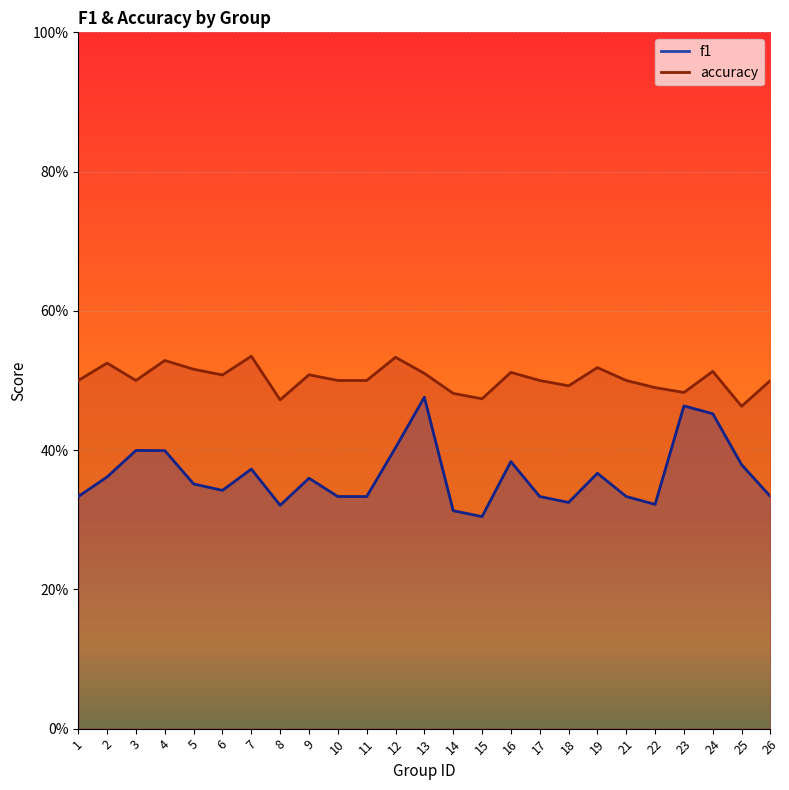

What is the sum of the accuracy values at 7 and 6?

1.0